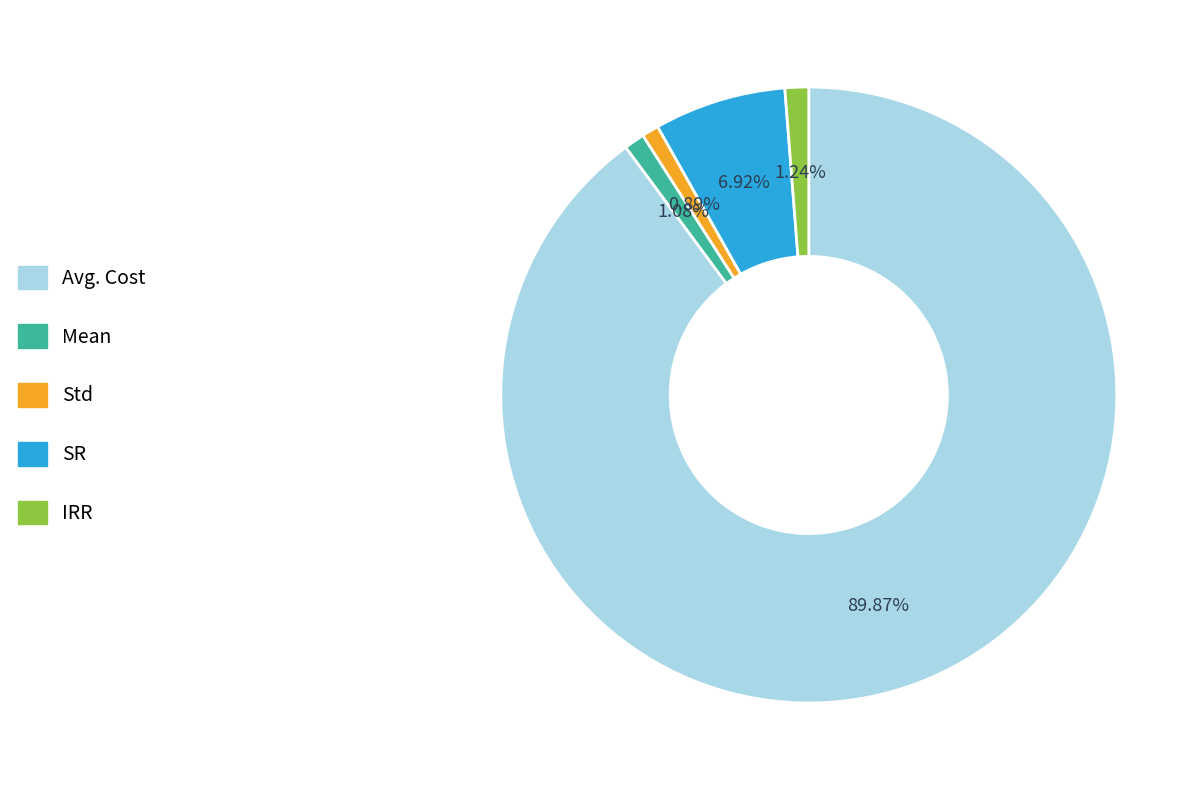

What is the largest slice in the pie chart?

Avg. Cost